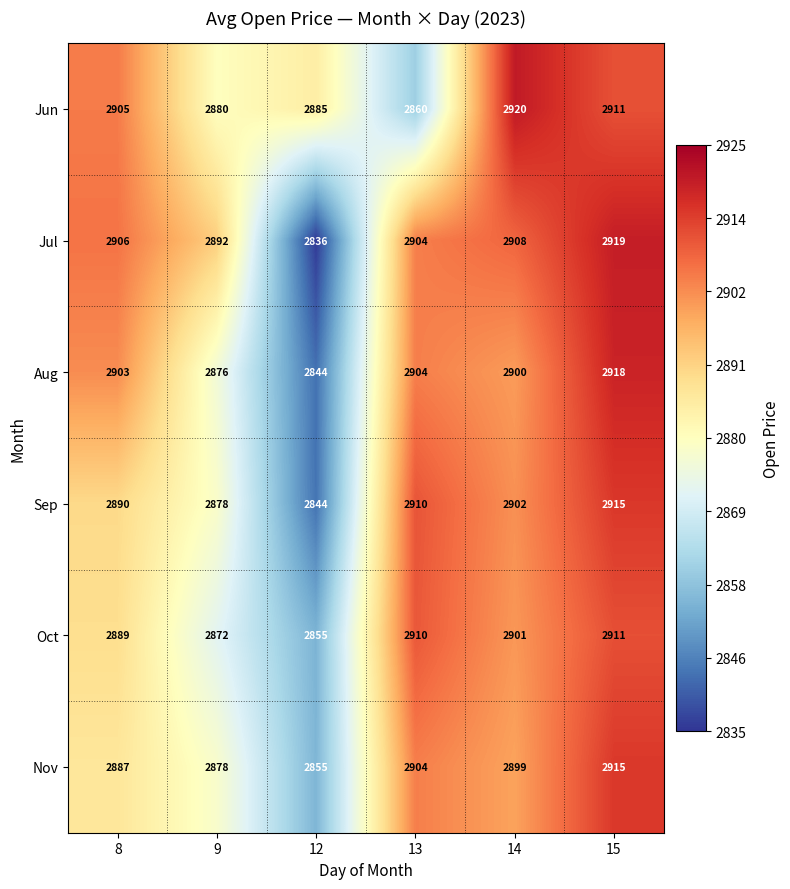

What is the total value across all series at 13?

17392